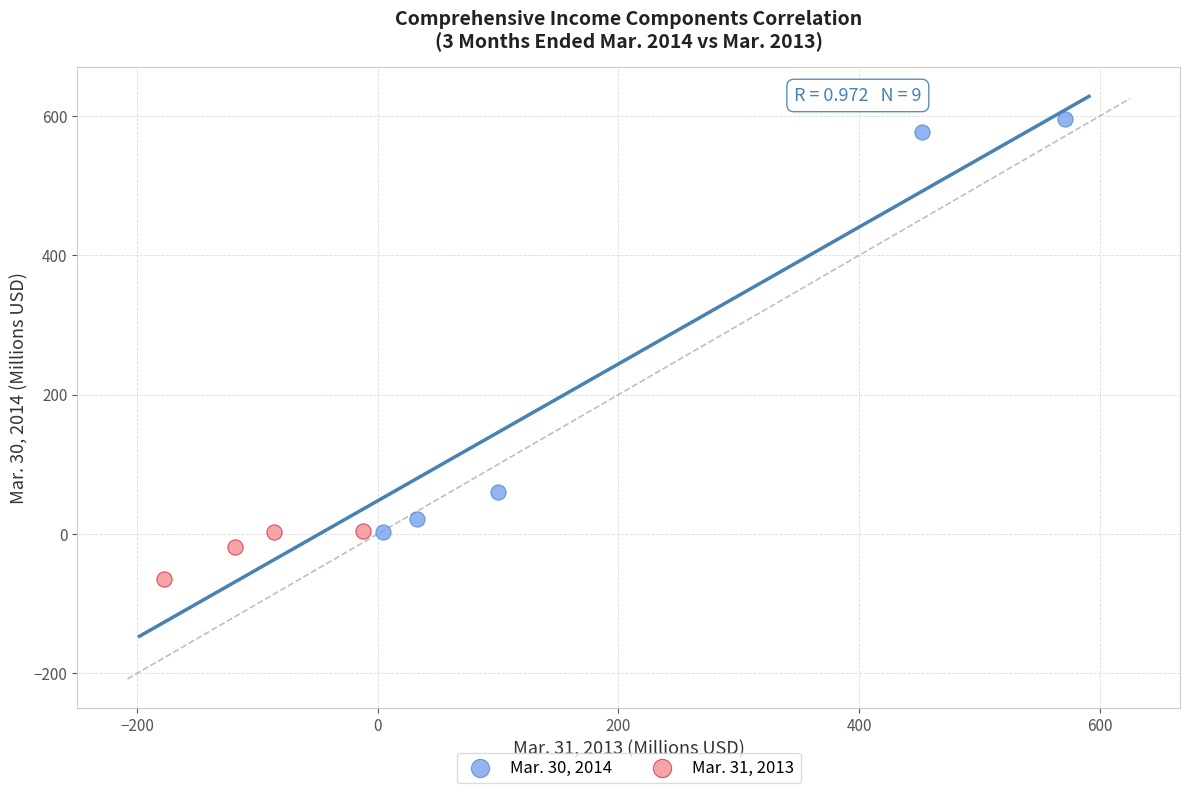

Which series reaches the maximum Y coordinate?

Mar. 30, 2014